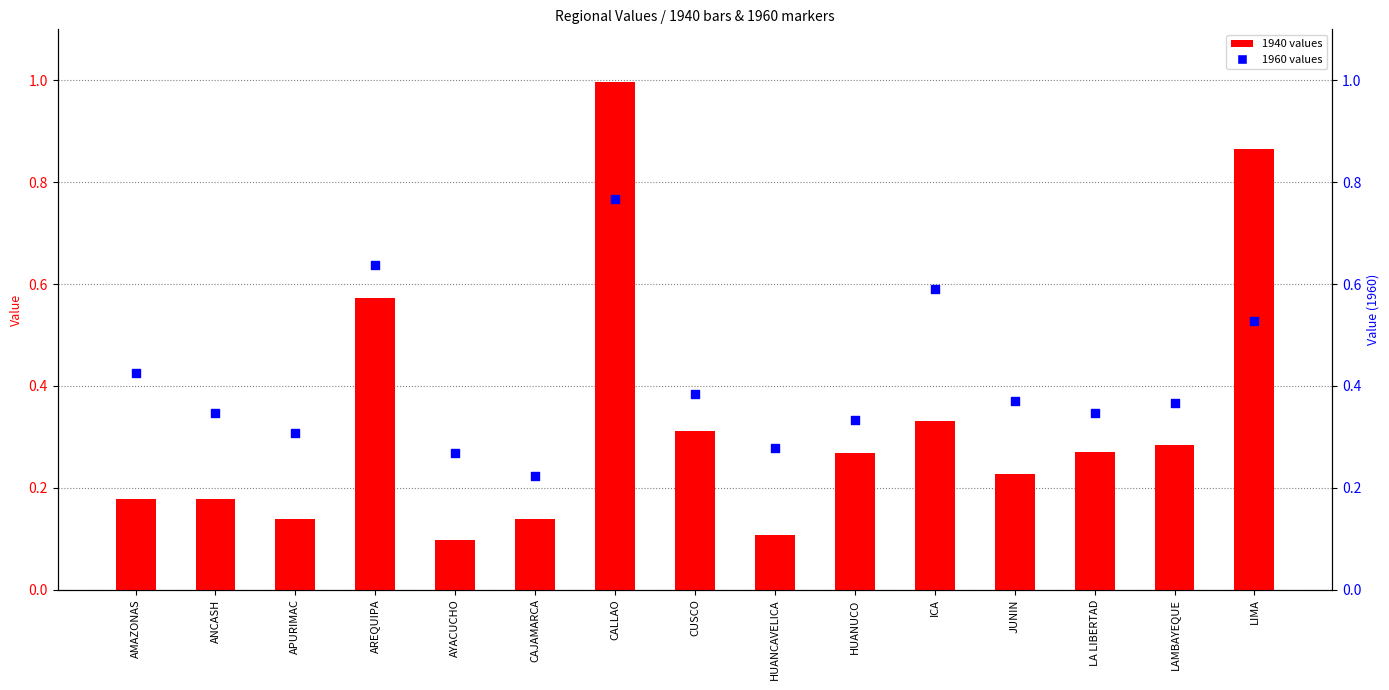

What are all the series names shown in the legend?

1940 values, 1960 values